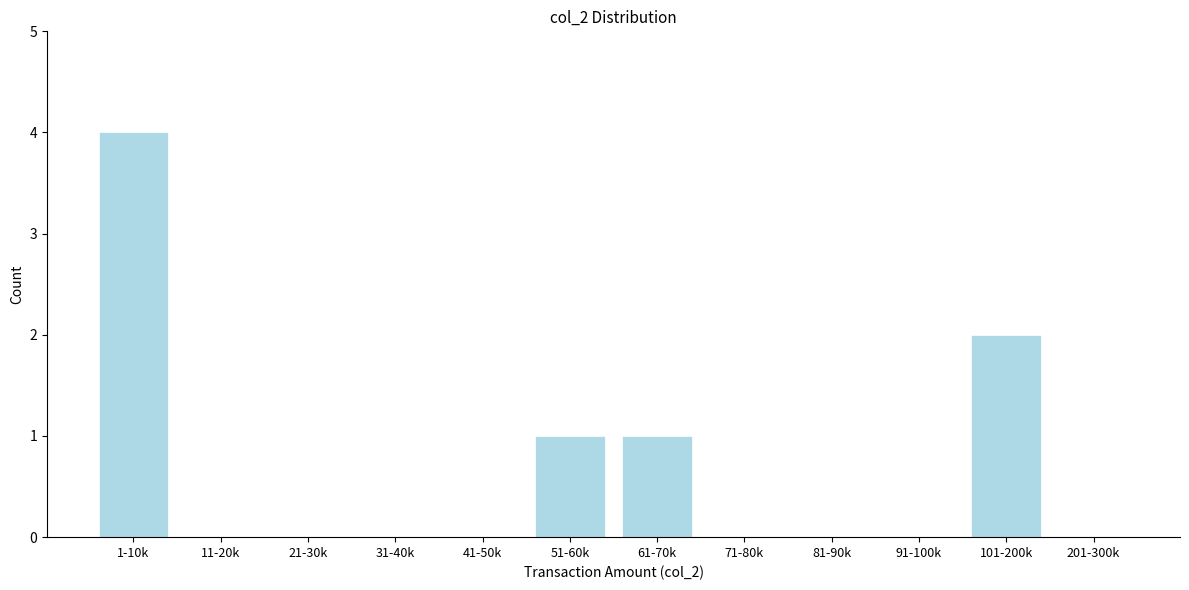

Reading right to left, transcribe all the data shown in this chart.

201-300k=0	101-200k=2	91-100k=0	81-90k=0	71-80k=0	61-70k=1	51-60k=1	41-50k=0	31-40k=0	21-30k=0	11-20k=0	1-10k=4